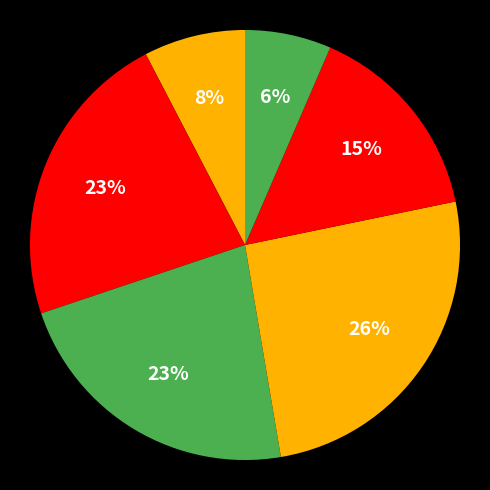

How many segments does this pie chart have?

6